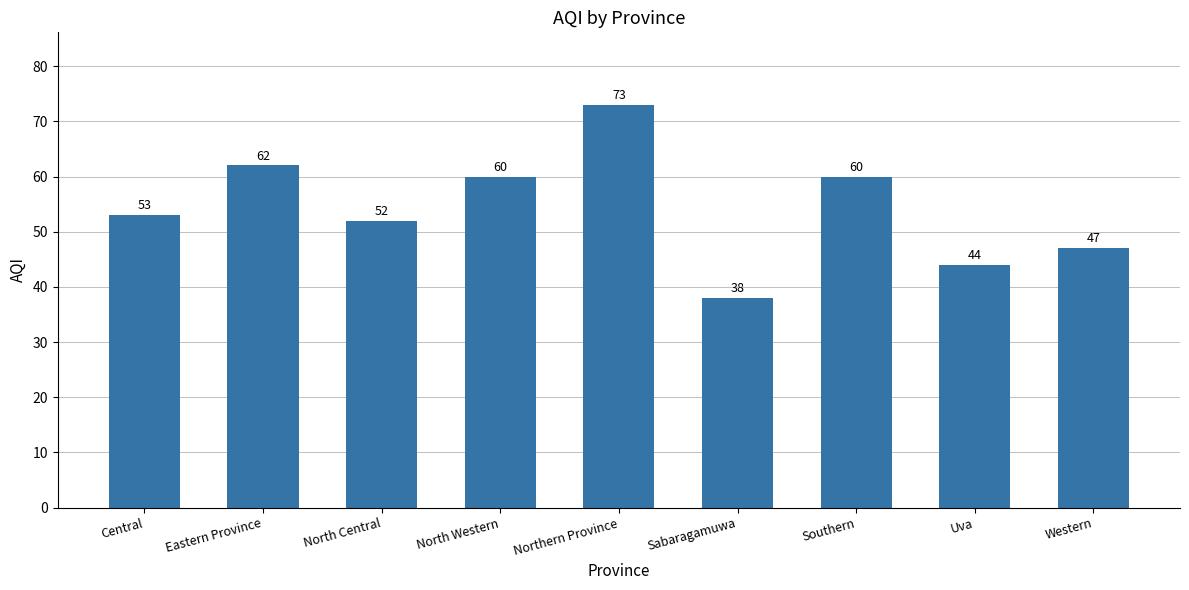

What is the average value?

54